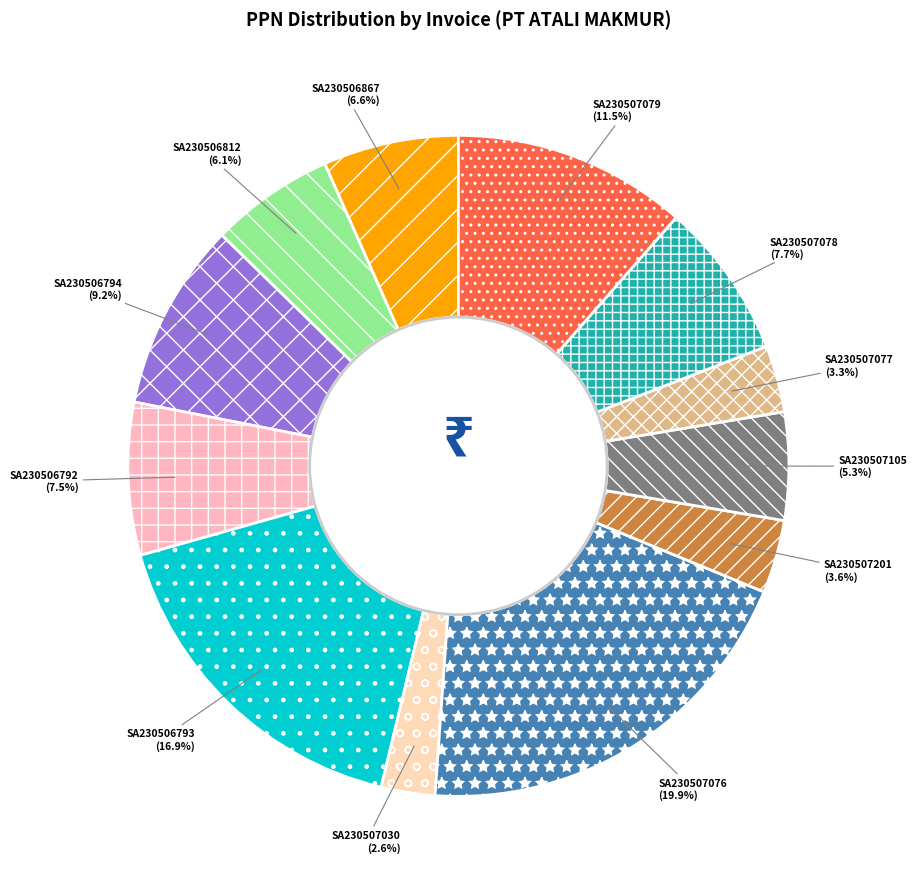

Does SA230506792 represent more than half of the total?

No